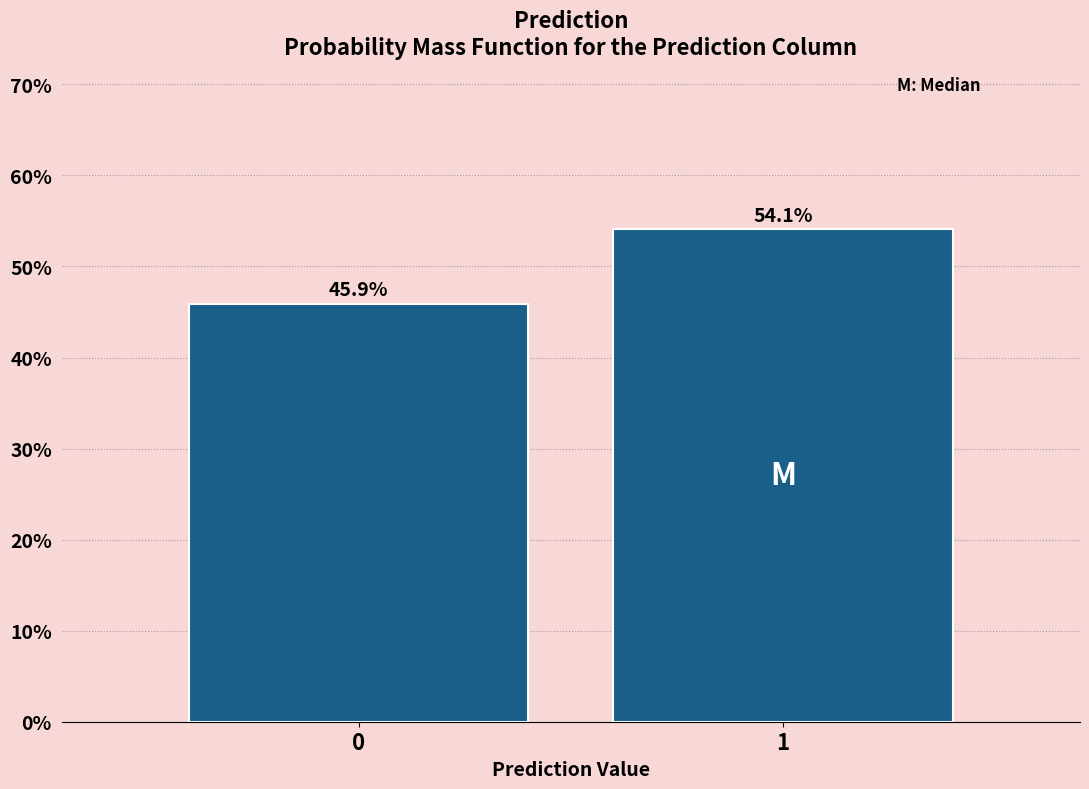

Reading right to left, list all the values displayed in this chart.

1=54.1	0=45.9